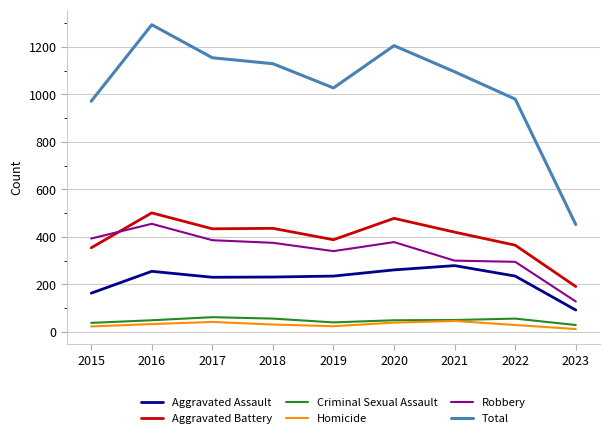

Which series has the largest range (max minus min)?

Total